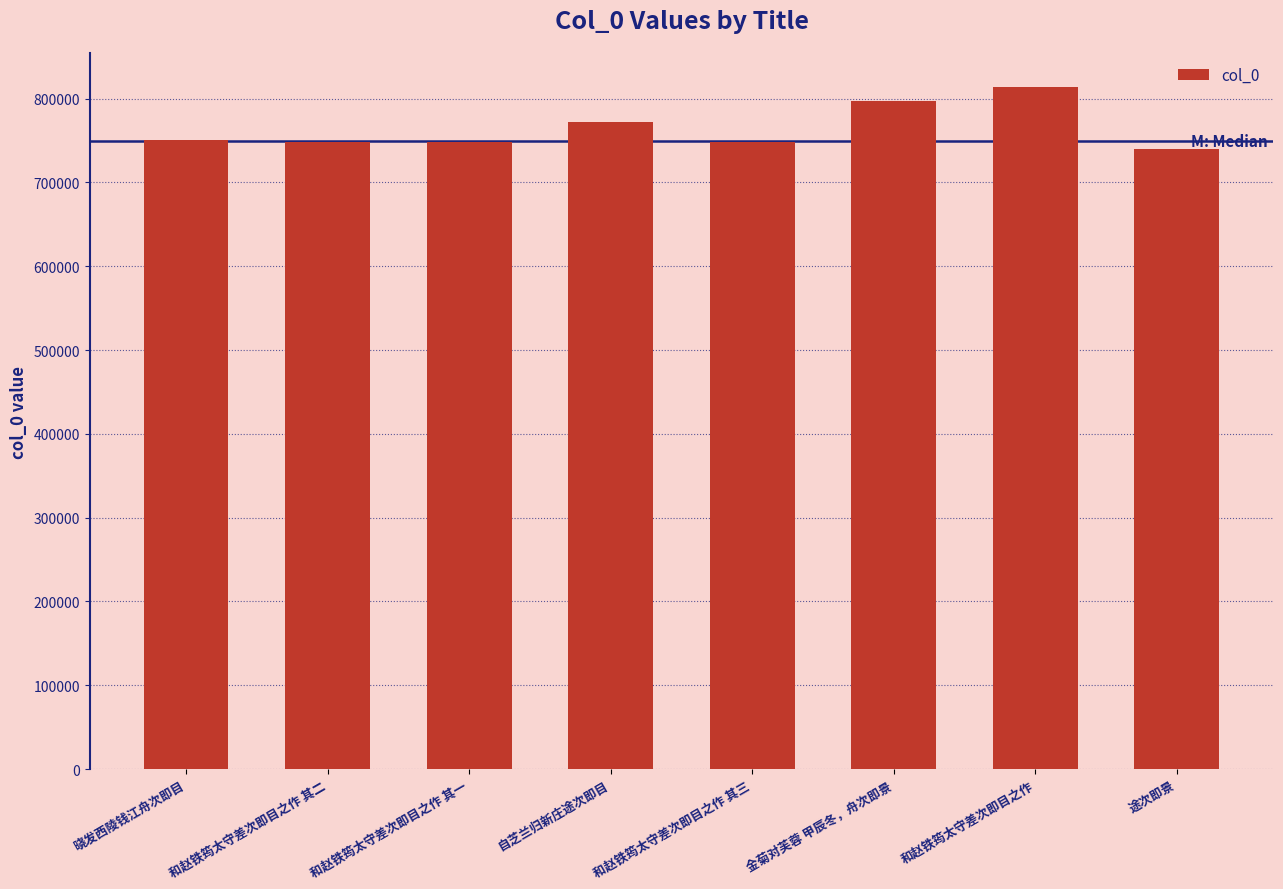

Which category has the highest value across all series?

和赵铁筠太守差次即目之作